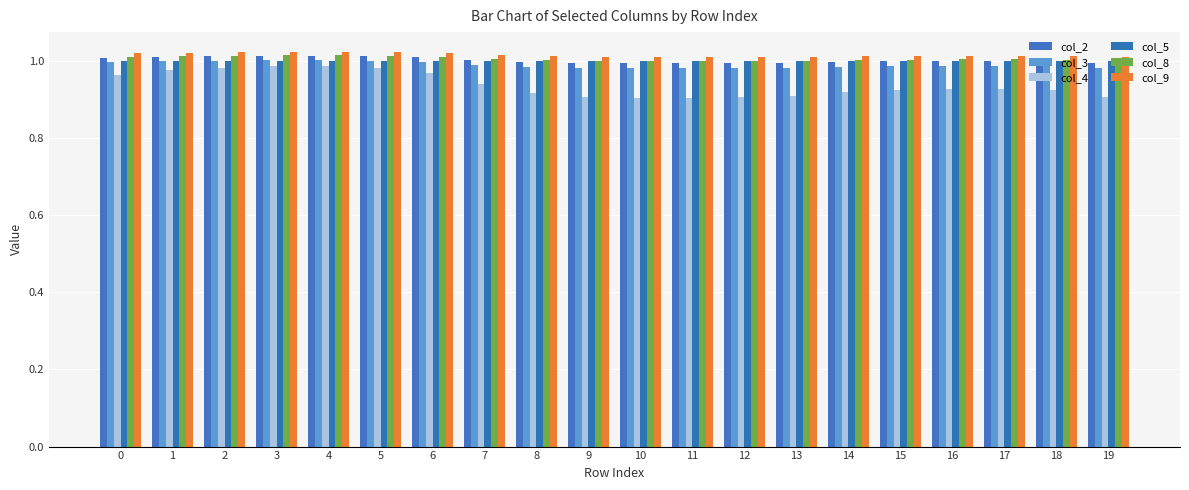

What is the difference between the maximum and minimum values in the col_4 series?

0.1